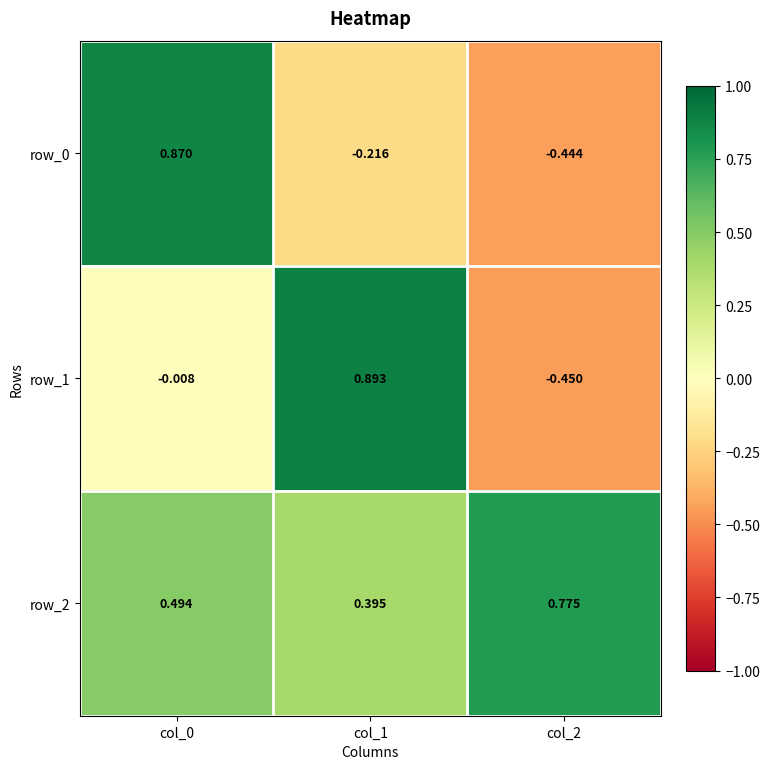

Is the value of row_1 at col_0 greater than the value of row_2 at col_1?

No